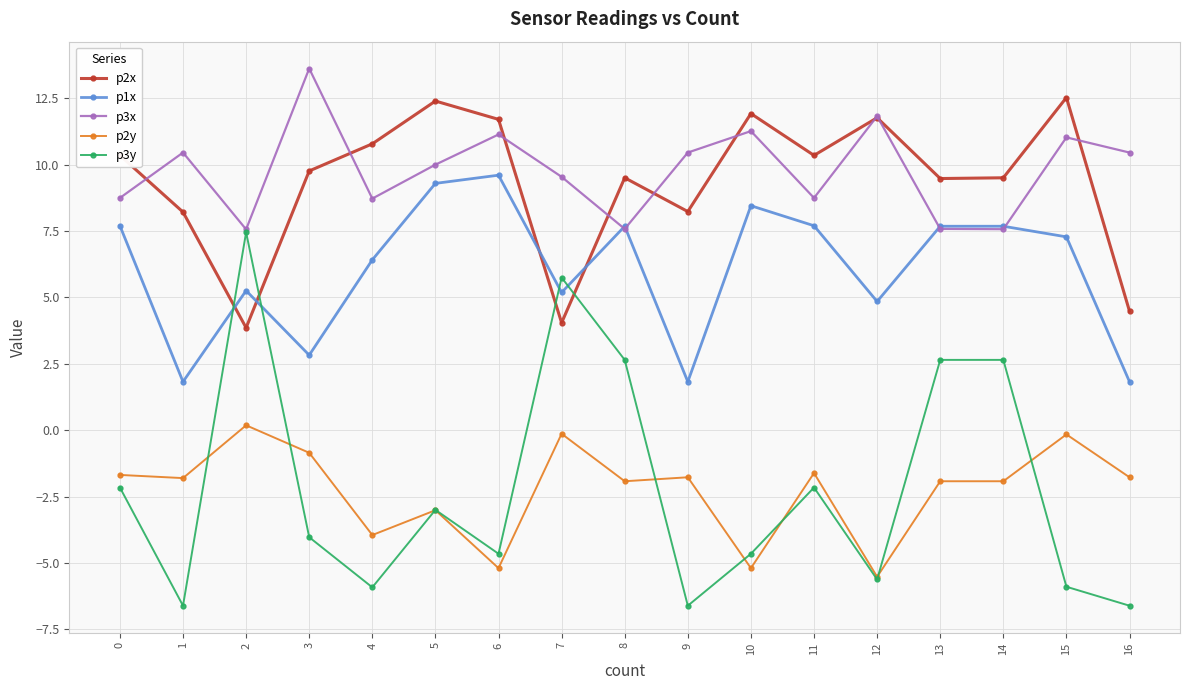

Rank the series at 3 from lowest to highest value.

p3y, p2y, p1x, p2x, p3x